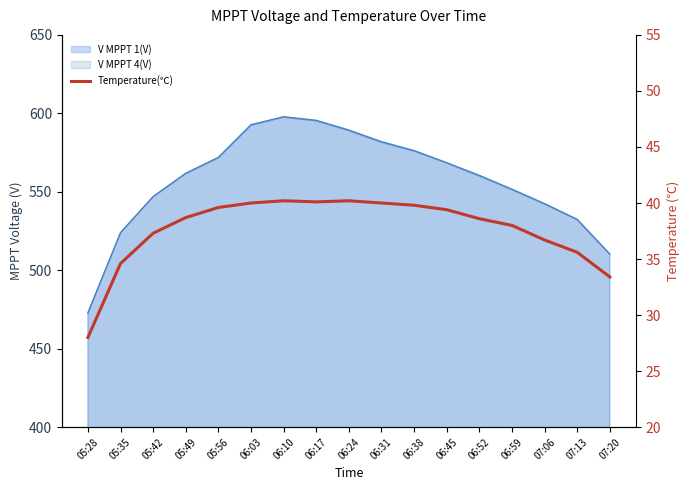

How many lines are shown in the chart?

1